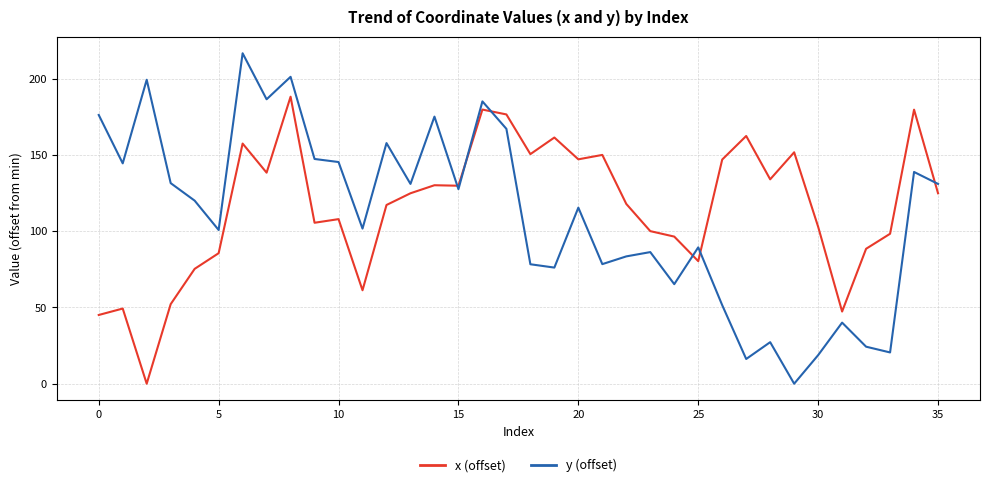

Which series has the largest range (max minus min)?

y (offset)